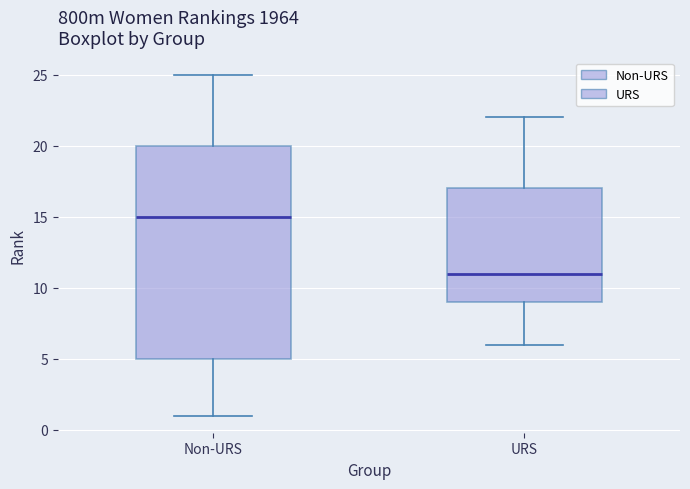

Reading left to right, transcribe this box plot: for each box, give where its median line is, the range the box spans, and where its two whiskers end, as read against the y-axis. The values are not printed on the chart, so give them approximately, as read against the axis.

Non-URS: median 15, box 5 to 20, whiskers 1 to 25
URS: median 11, box 9 to 17, whiskers 6 to 22